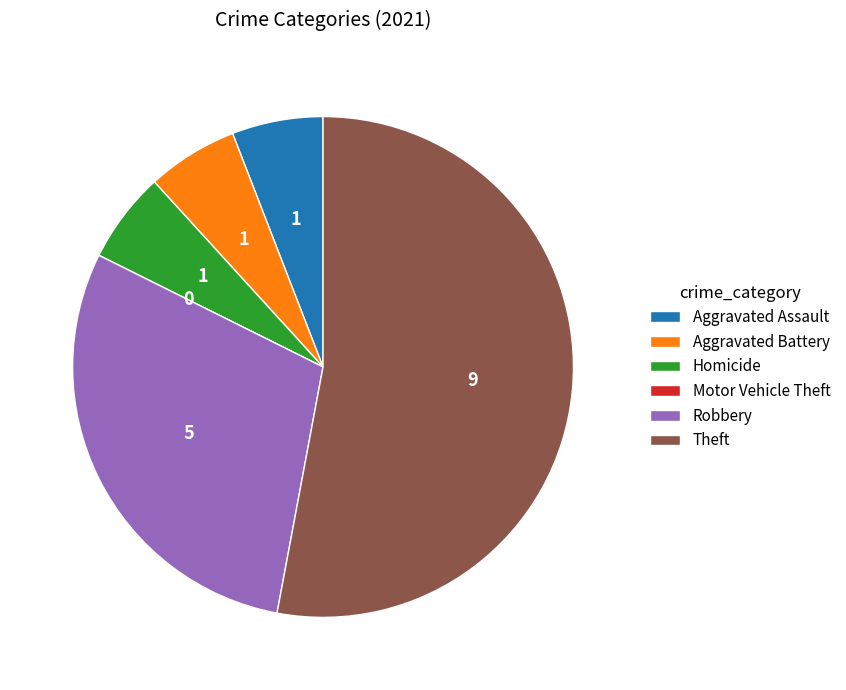

Is there any slice that represents more than half of the pie?

Yes